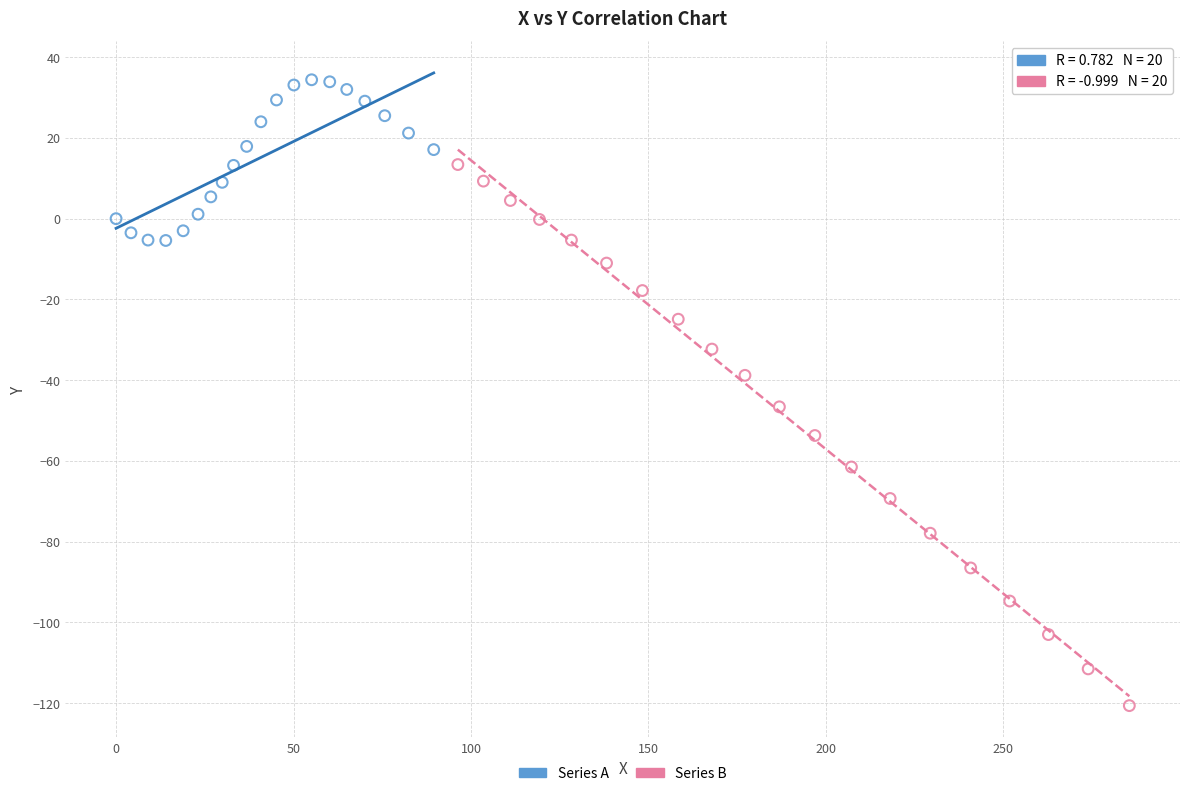

Which series has the widest spread of Y values?

Series B